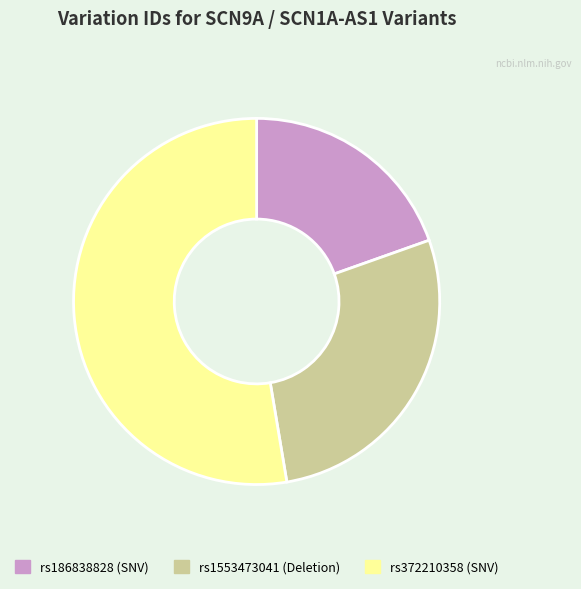

Which slice is the smallest?

rs186838828 (SNV)